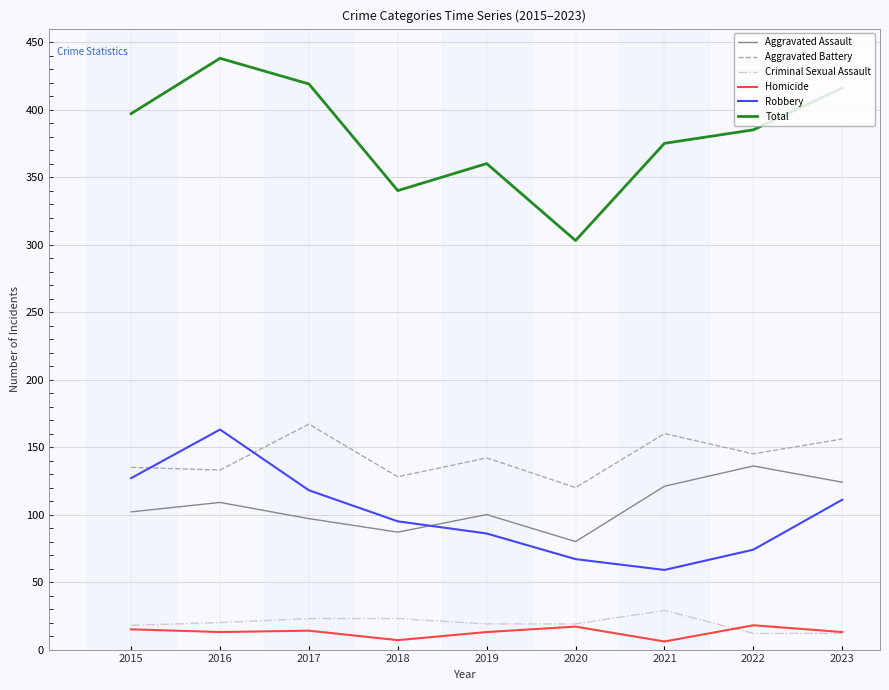

What is the sum of the Aggravated Assault values at 2023 and 2021?

245